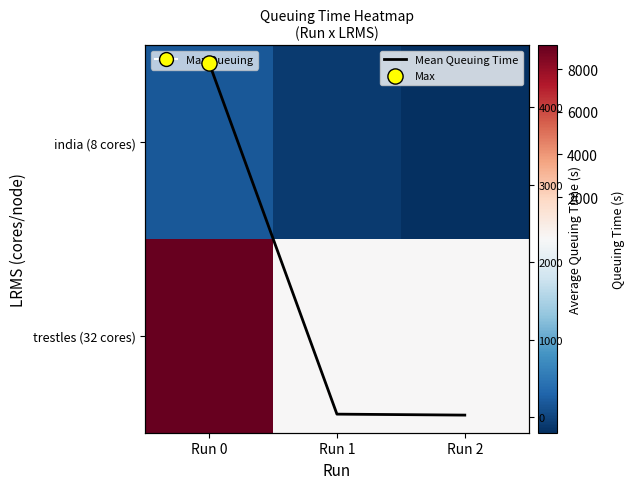

Which series has the largest total across all categories?

trestles (32 cores)